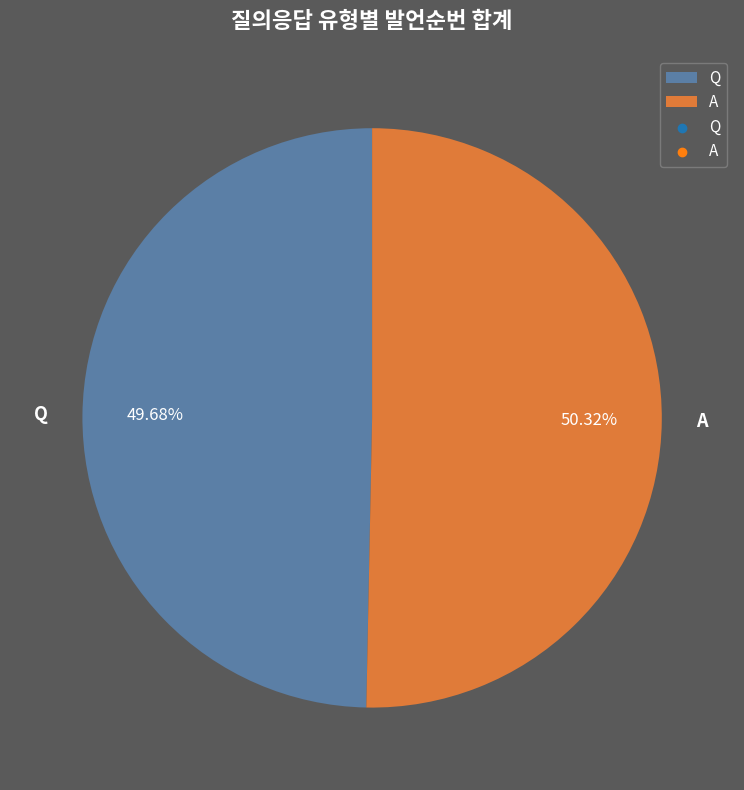

To the nearest percent, what portion does A represent?

50%